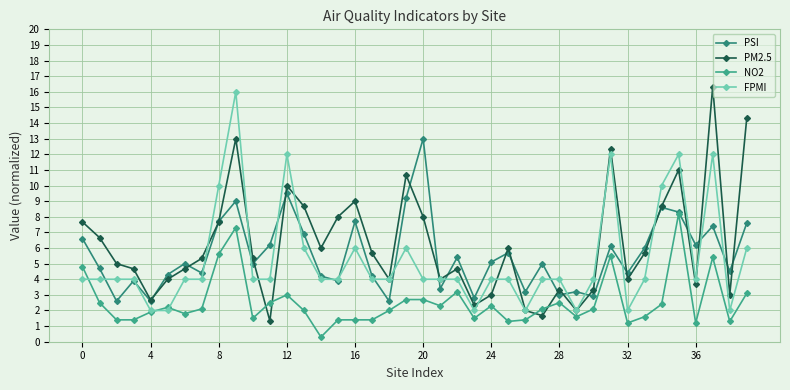

Which series has the largest range (max minus min)?

PM2.5